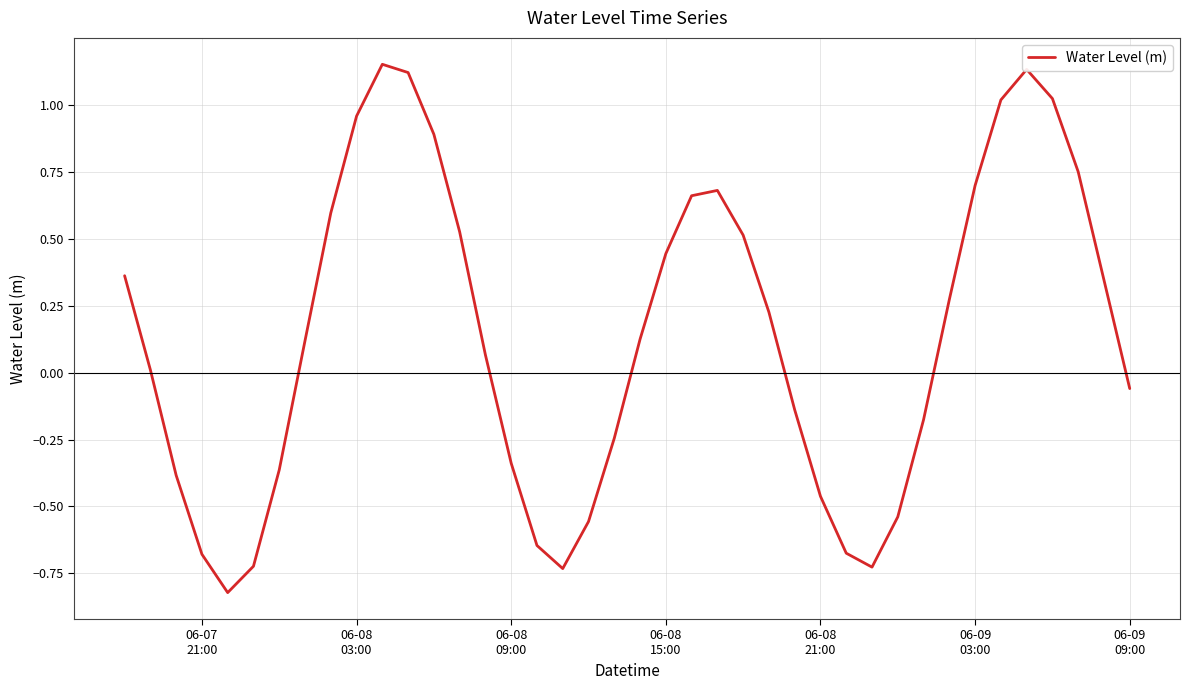

What is the difference between the maximum and minimum values?

2.0